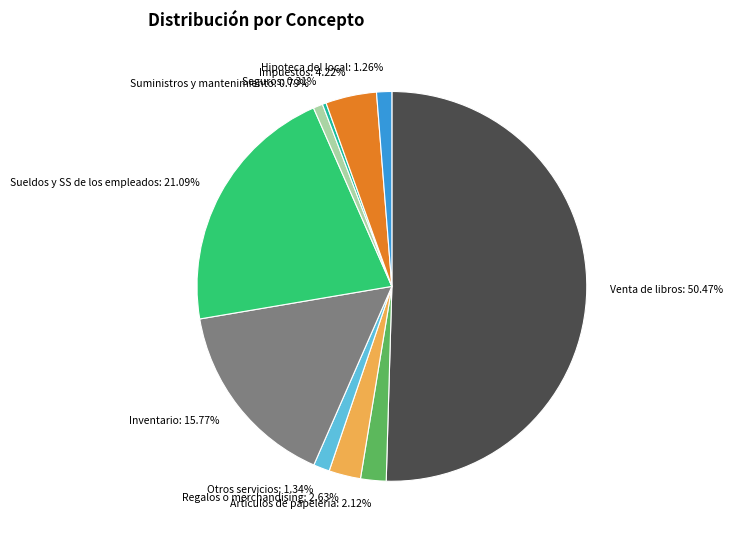

Is it true that Regalos o merchandising is 16% of the pie?

False